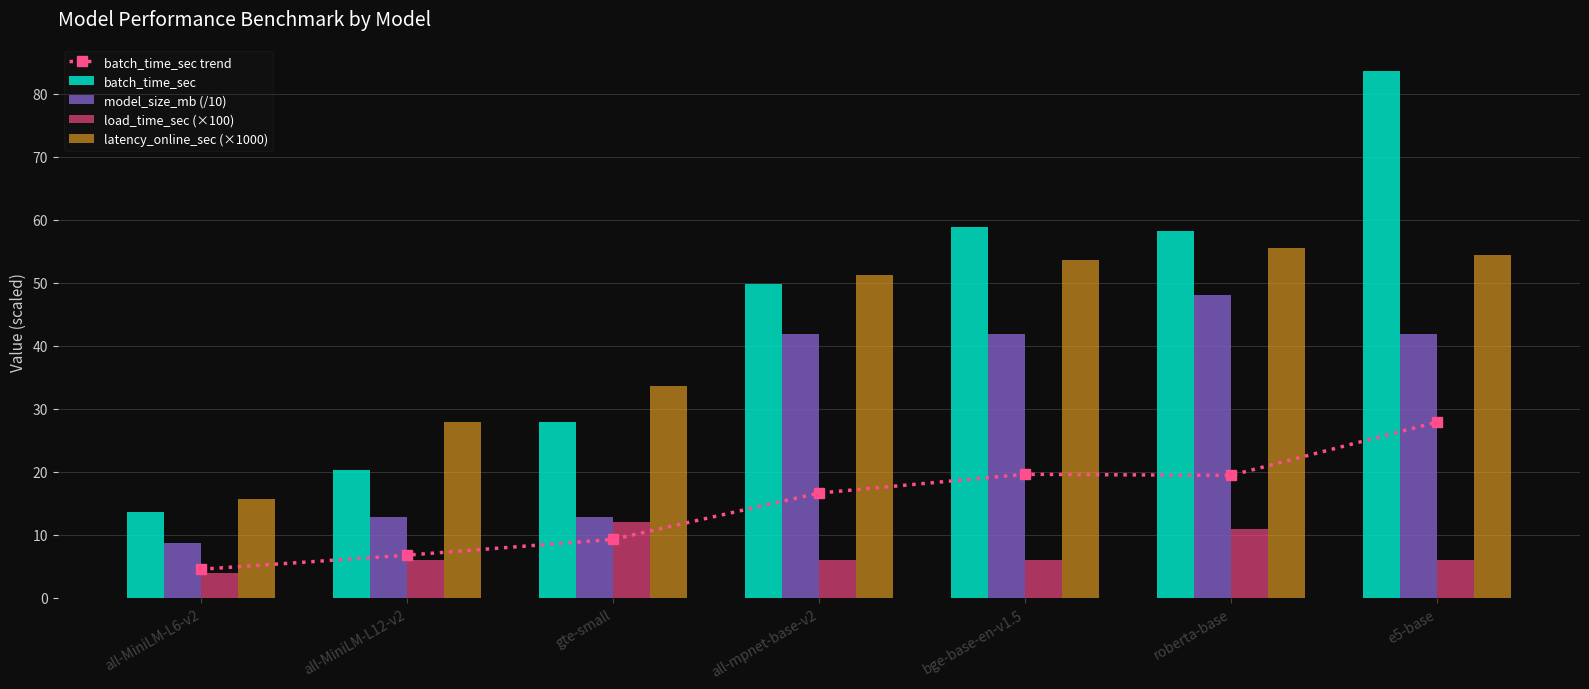

What are all the series names shown in the legend?

batch_time_sec trend, batch_time_sec, model_size_mb (/10), load_time_sec (×100), latency_online_sec (×1000)